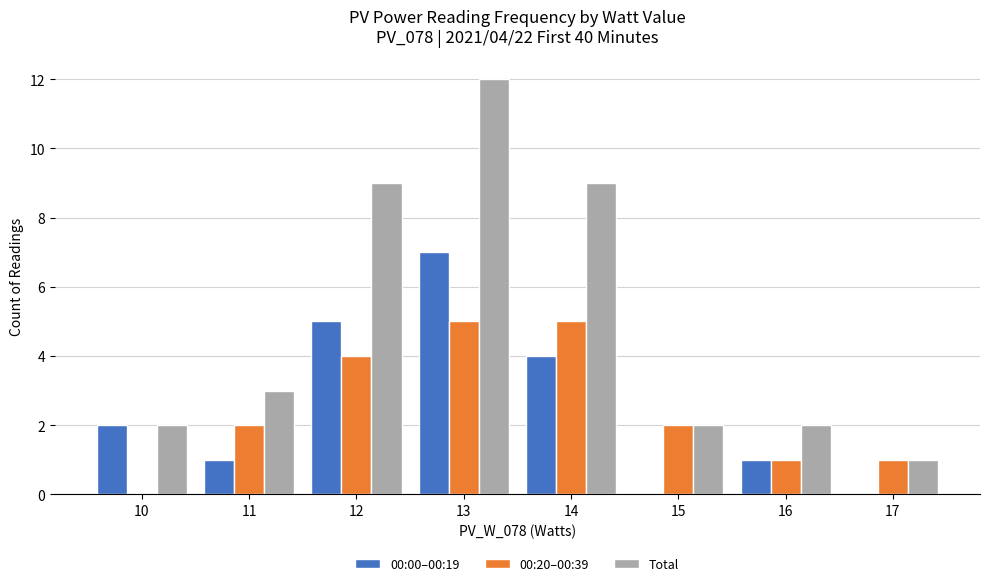

What is the sum of all Total values?

40